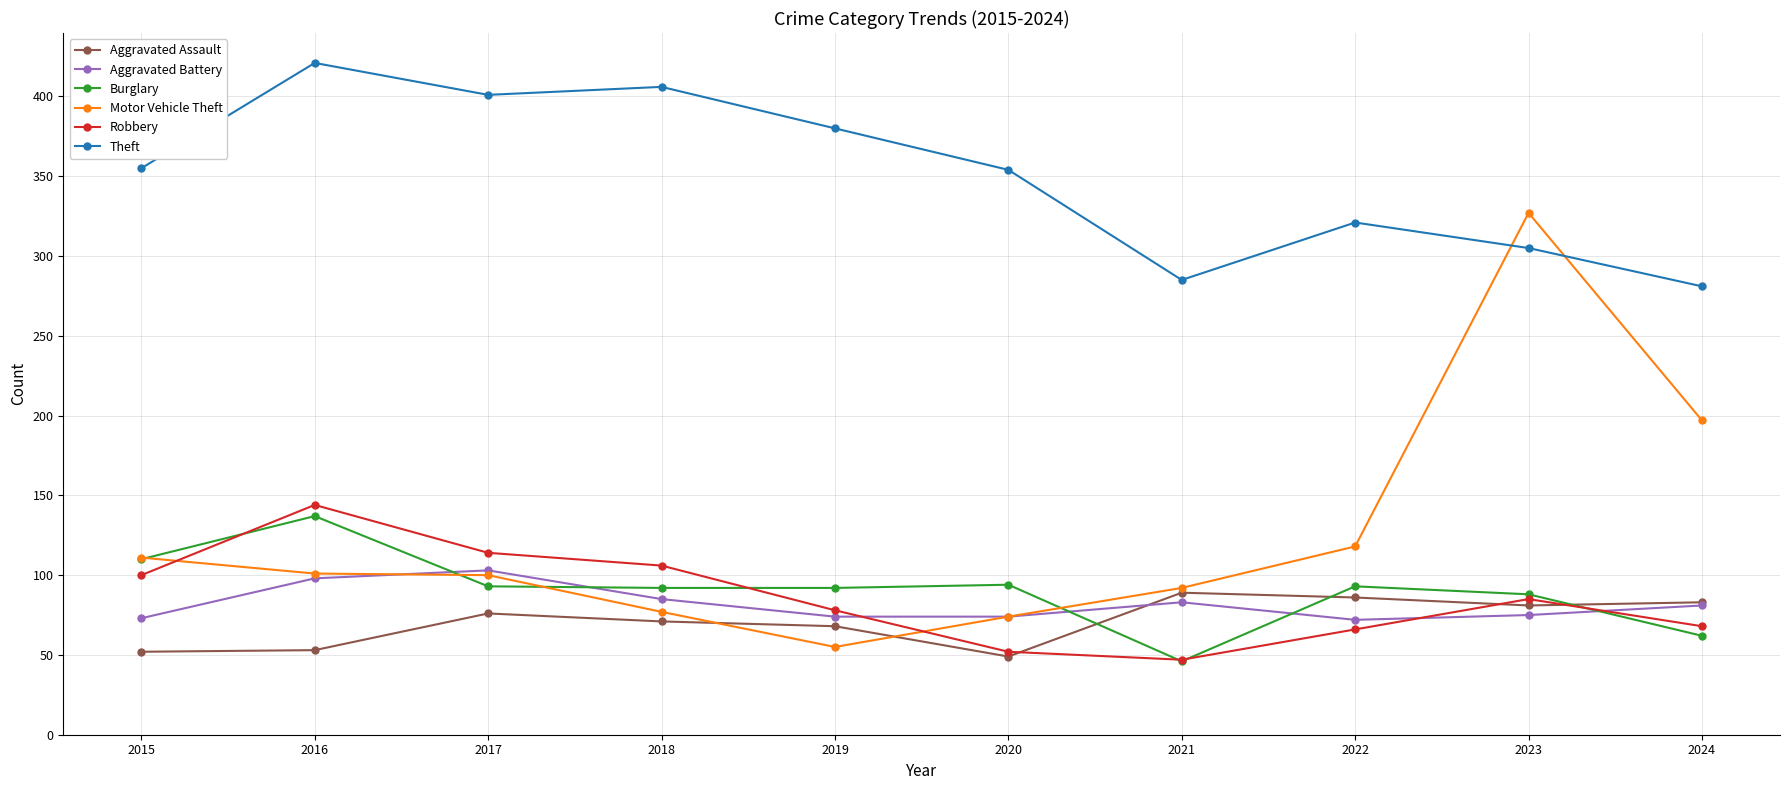

True or false: Burglary has more than 1 points higher than both neighbors.

True